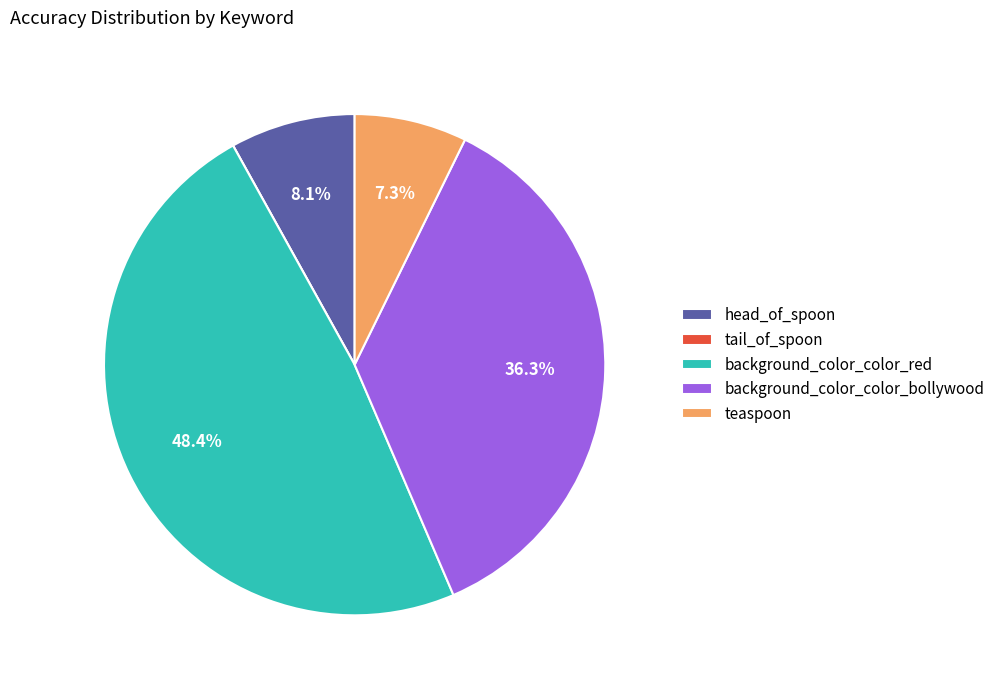

Is there any slice that represents more than half of the pie?

No